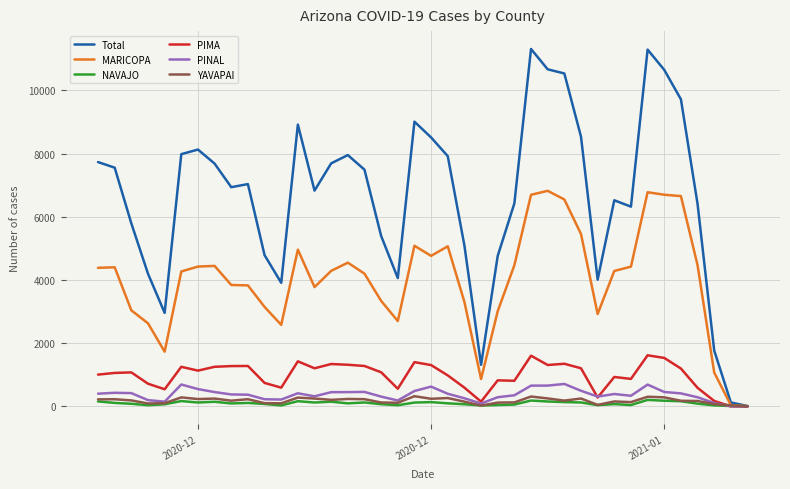

What is the difference between the second highest and second lowest values in the PIMA series?

1603